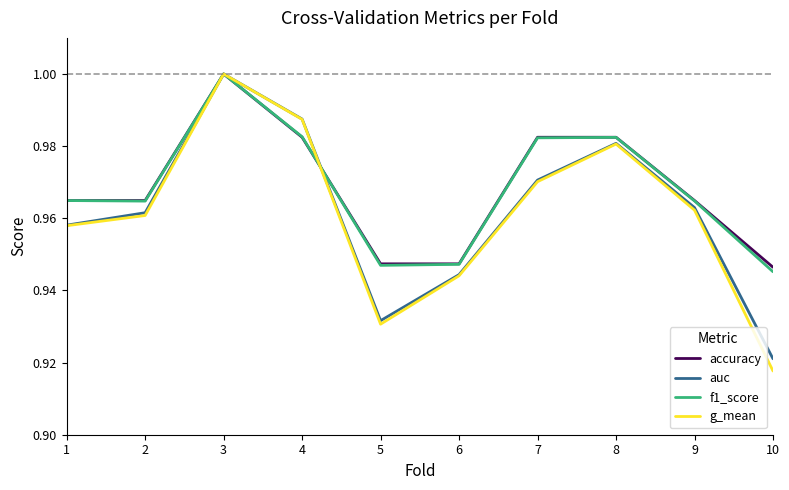

What are all the series names shown in the legend?

accuracy, auc, f1_score, g_mean